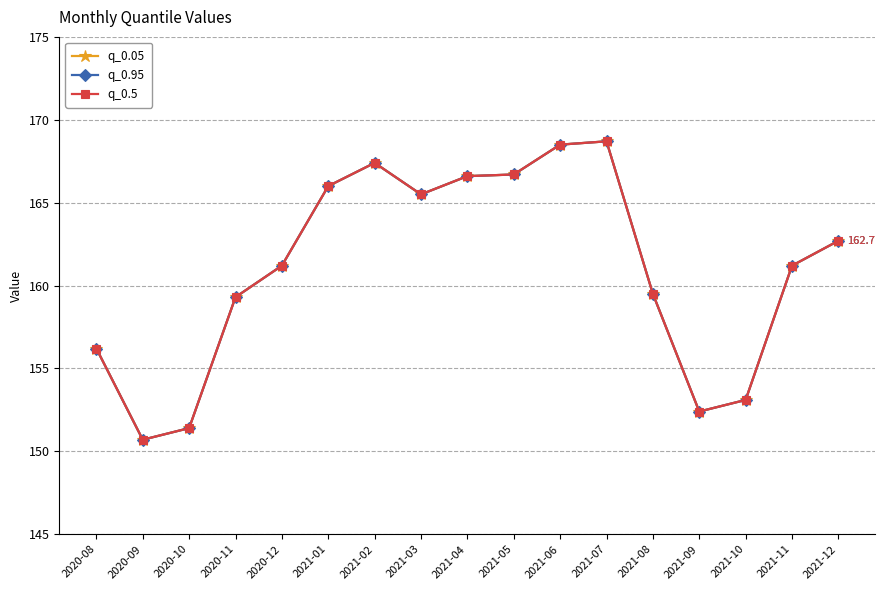

Reading left to right, transcribe all the data shown in this chart.

q_0.05: 2020-08=156.2	2020-09=150.7	2020-10=151.4	2020-11=159.3	2020-12=161.2	2021-01=166.0	2021-02=167.4	2021-03=165.5	2021-04=166.6	2021-05=166.7	2021-06=168.5	2021-07=168.7	2021-08=159.5	2021-09=152.4	2021-10=153.1	2021-11=161.2	2021-12=162.7
q_0.95: 2020-08=156.2	2020-09=150.7	2020-10=151.4	2020-11=159.3	2020-12=161.2	2021-01=166.0	2021-02=167.4	2021-03=165.5	2021-04=166.6	2021-05=166.7	2021-06=168.5	2021-07=168.7	2021-08=159.5	2021-09=152.4	2021-10=153.1	2021-11=161.2	2021-12=162.7
q_0.5: 2020-08=156.2	2020-09=150.7	2020-10=151.4	2020-11=159.3	2020-12=161.2	2021-01=166.0	2021-02=167.4	2021-03=165.5	2021-04=166.6	2021-05=166.7	2021-06=168.5	2021-07=168.7	2021-08=159.5	2021-09=152.4	2021-10=153.1	2021-11=161.2	2021-12=162.7